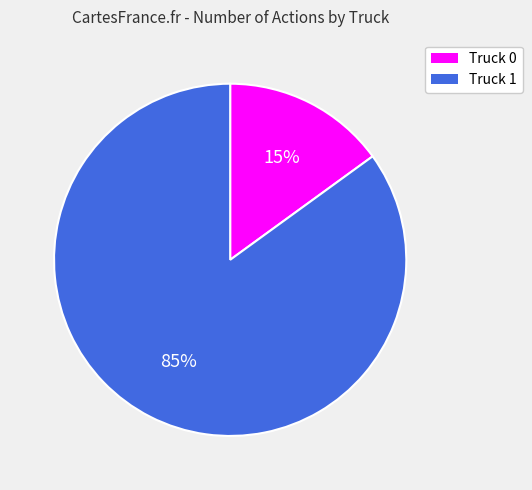

How many slices are in this pie chart?

2